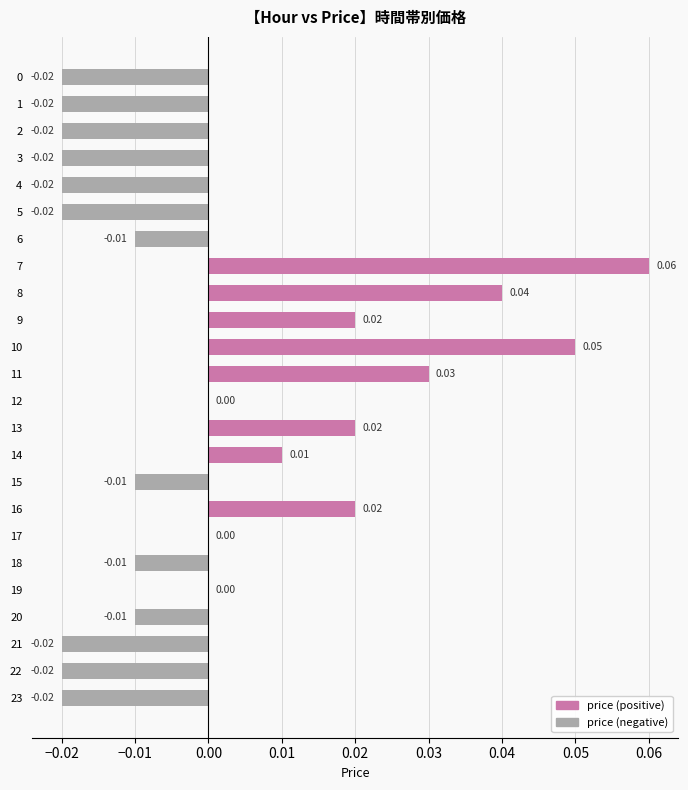

Count the values in the range 0 to 1.

11